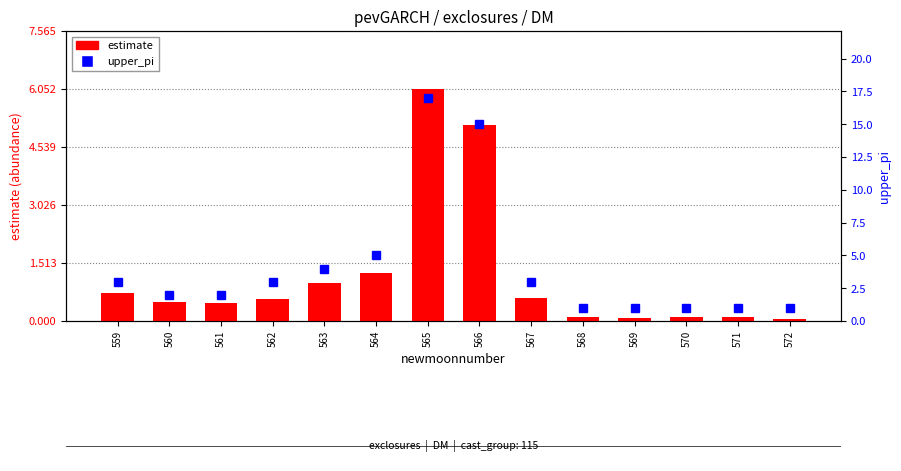

Which category has the highest value across all series?

565